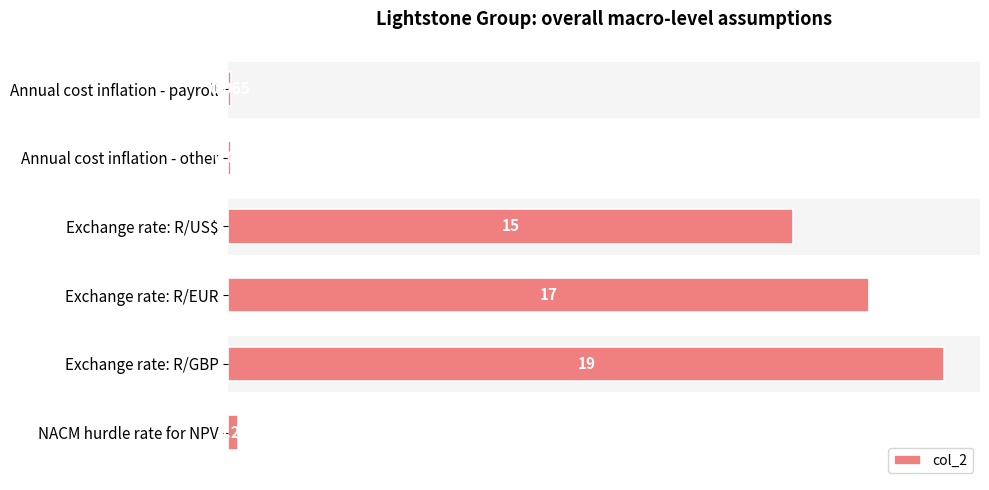

At which label is the value closest to 9?

Exchange rate: R/US$